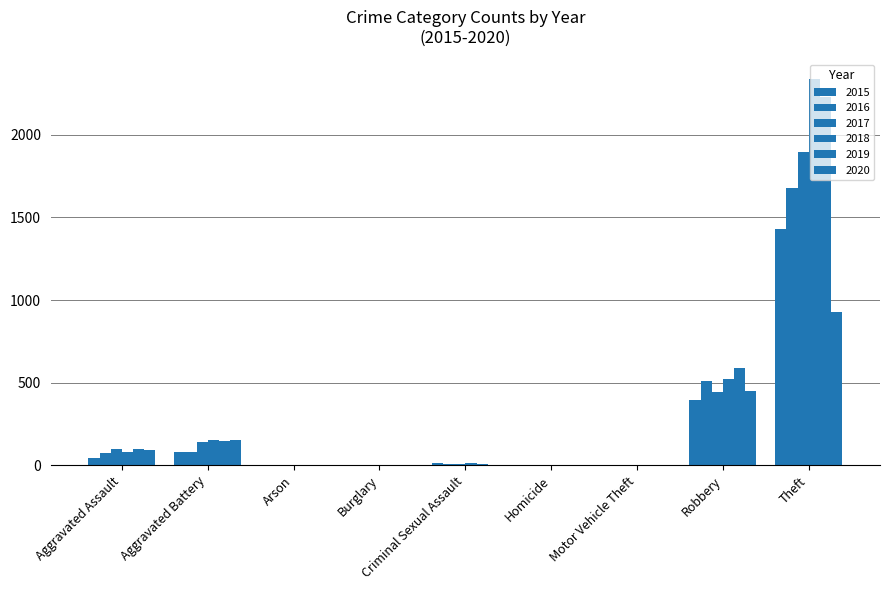

How many data points does each series have?

9